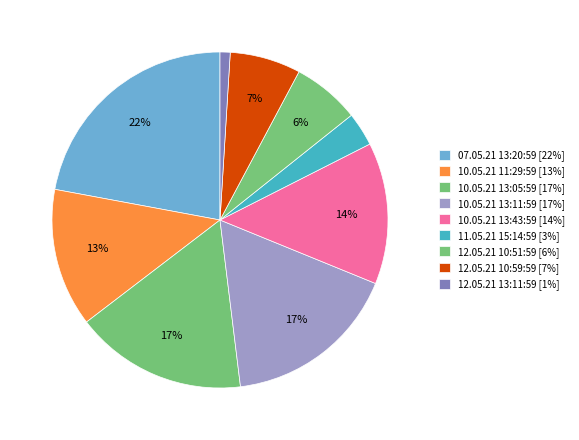

To the nearest percent, what is the combined percentage of 12.05.21 10:59:59 and 12.05.21 13:11:59?

8%